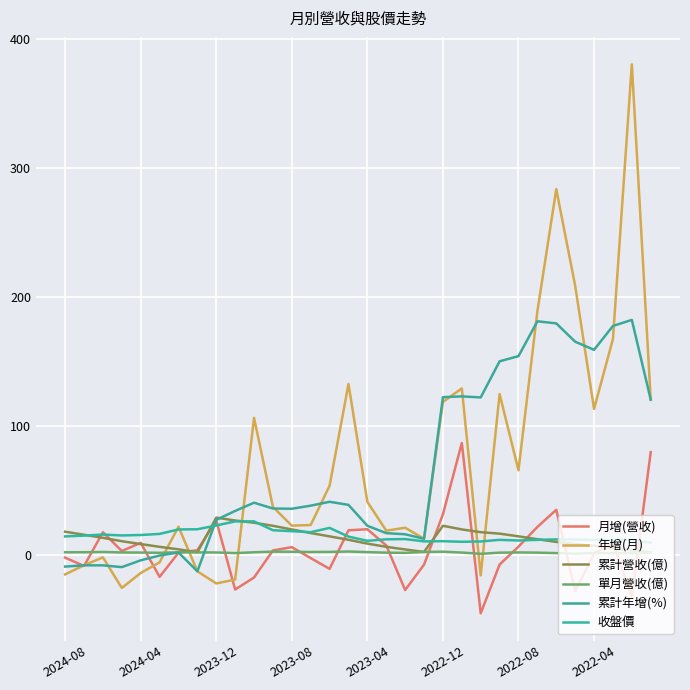

Which series has the largest range (max minus min)?

年增(月)